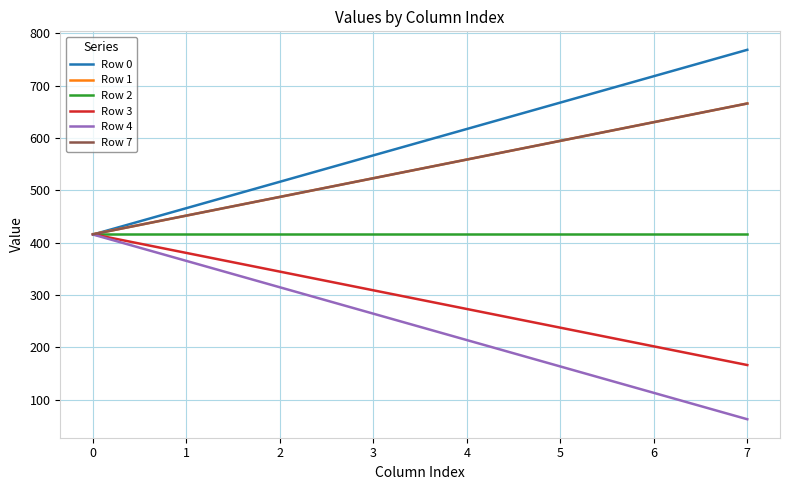

True or false: Row 3 and Row 7 cross at least once.

False